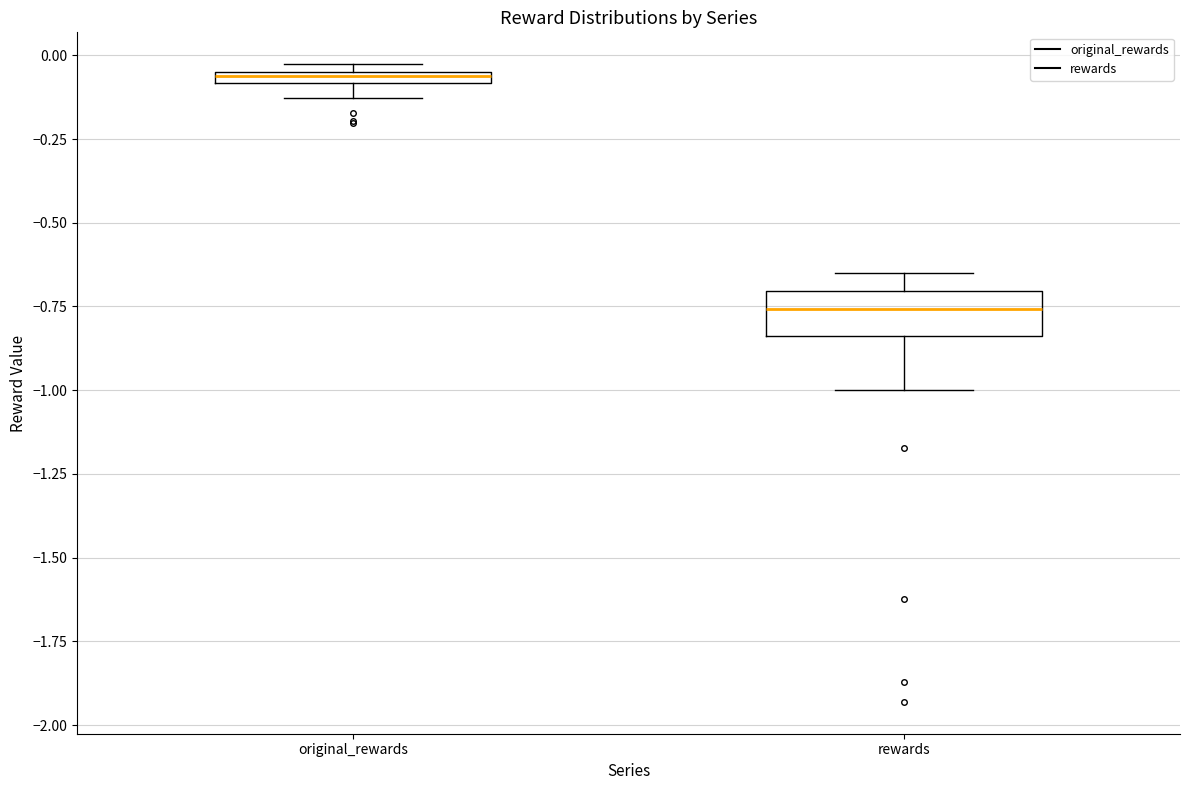

Where is the upper edge of the box for original_rewards on the y-axis? The values are not printed on the chart, so give them approximately, as read against the axis.

-0.05